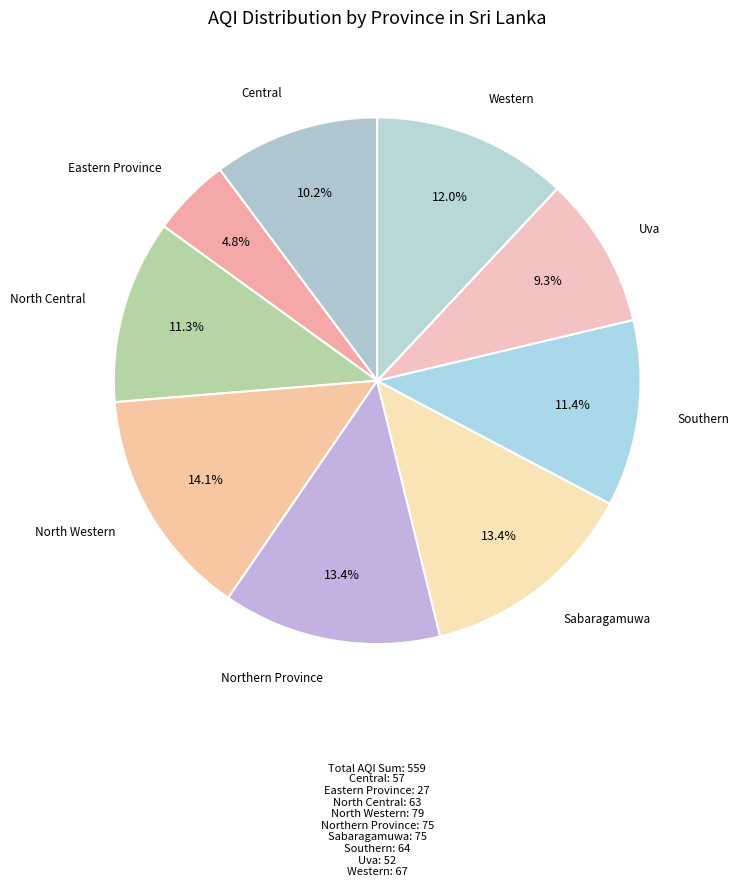

Rank the categories by value from highest to lowest.

North Western, Northern Province, Sabaragamuwa, Western, Southern, North Central, Central, Uva, Eastern Province